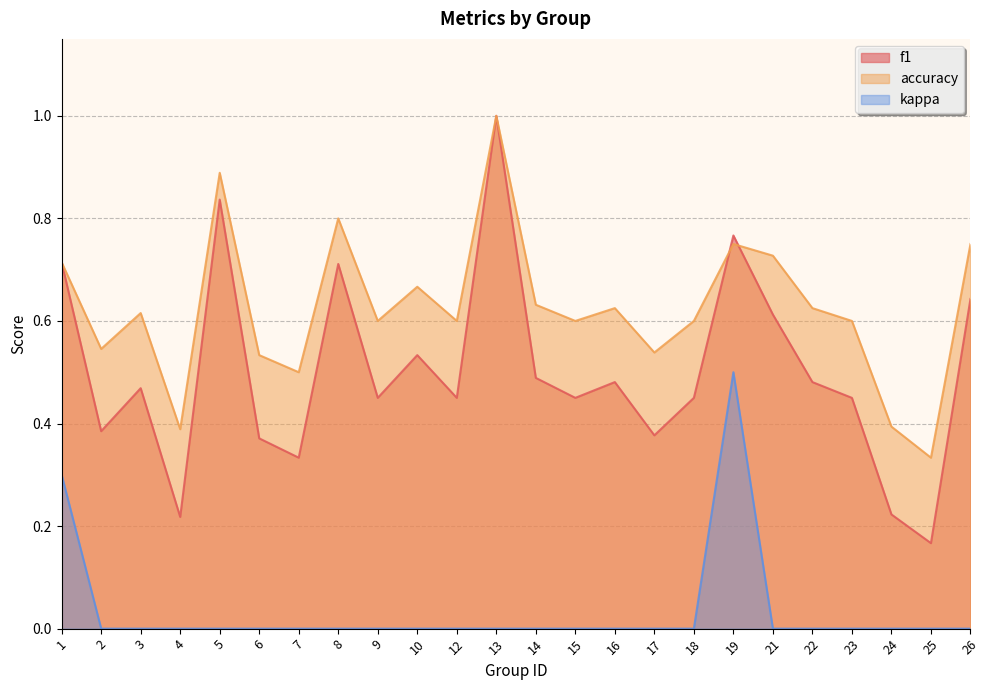

What is the average value of the accuracy series?

0.6